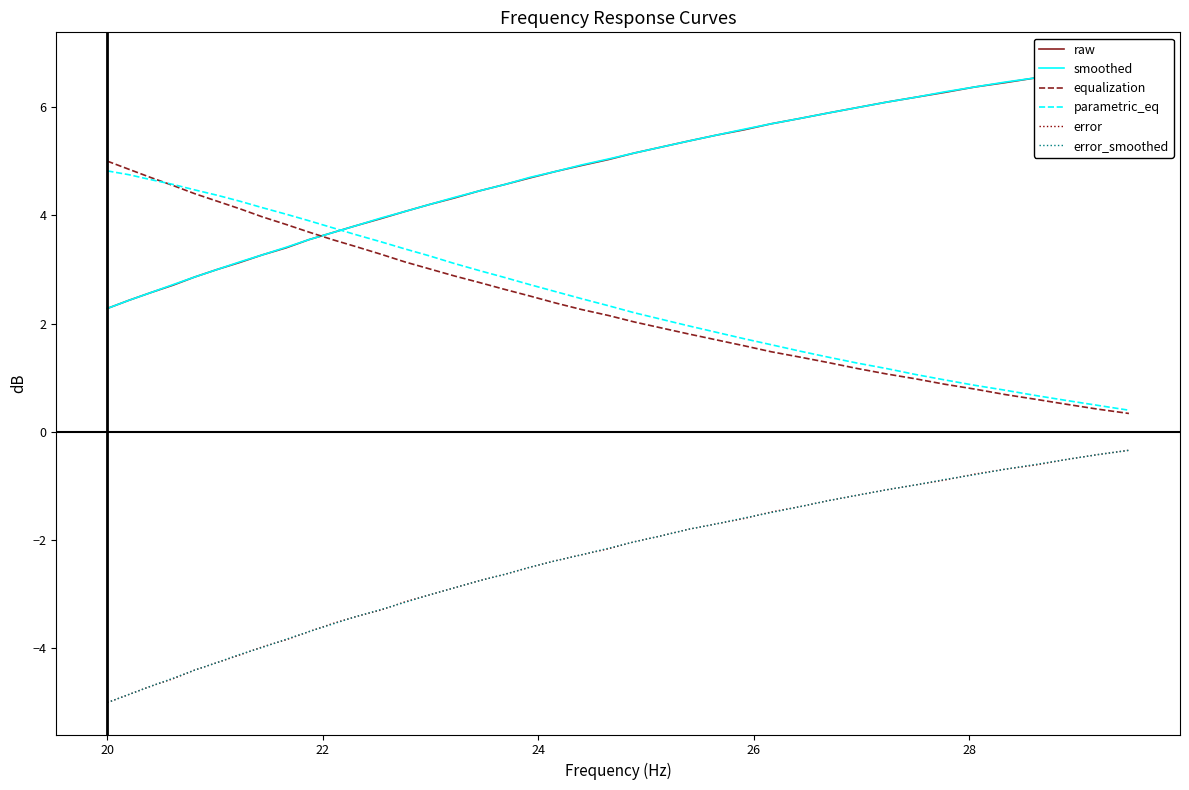

What is the value of the raw point at the 20th from the left?

4.8